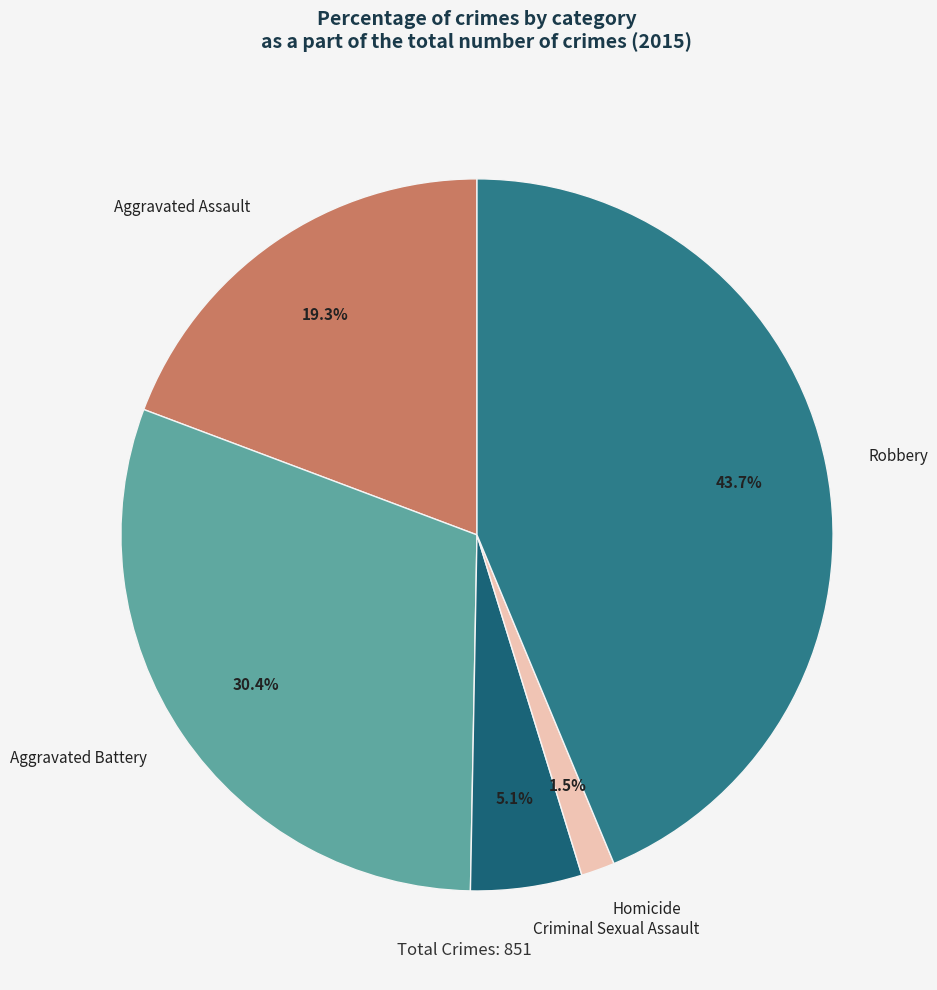

To the nearest percent, what is the difference between the largest and smallest slice percentages?

42%